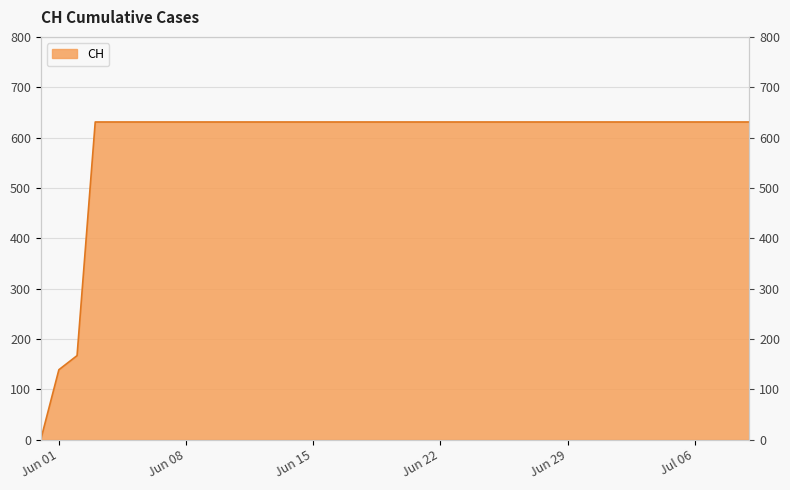

List the labels in order of value, largest first.

2020-06-03, 2020-06-04, 2020-06-05, 2020-06-06, 2020-06-07, 2020-06-08, 2020-06-09, 2020-06-10, 2020-06-11, 2020-06-12, 2020-06-13, 2020-06-14, 2020-06-15, 2020-06-16, 2020-06-17, 2020-06-18, 2020-06-19, 2020-06-20, 2020-06-21, 2020-06-22, 2020-06-23, 2020-06-24, 2020-06-25, 2020-06-26, 2020-06-27, 2020-06-28, 2020-06-29, 2020-06-30, 2020-07-01, 2020-07-02, 2020-07-03, 2020-07-04, 2020-07-05, 2020-07-06, 2020-07-07, 2020-07-08, 2020-07-09, 2020-06-02, 2020-06-01, 2020-05-31